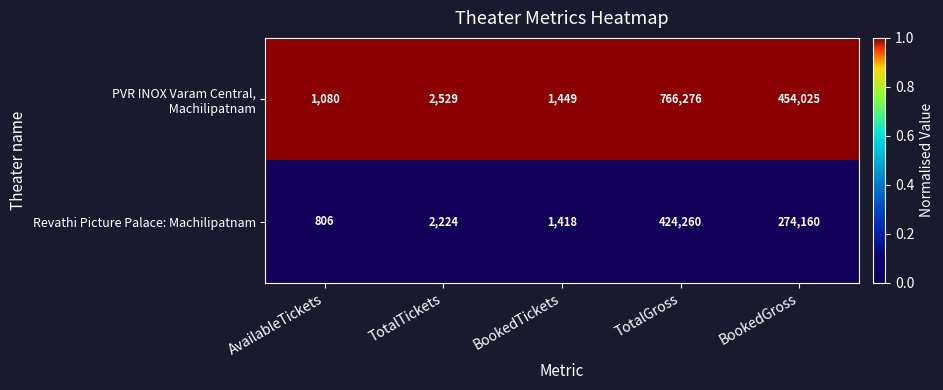

At which category is the sum across all series the highest?

TotalGross